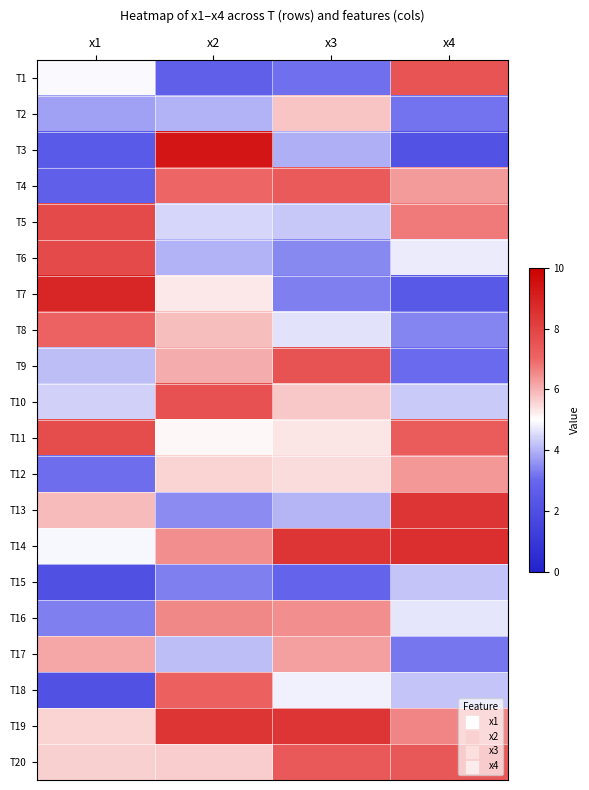

Reading left to right, what are all the values shown in this chart?

T1: x1=5.0	x2=2.7	x3=3.1	x4=7.5
T2: x1=3.8	x2=4.0	x3=5.8	x4=3.2
T3: x1=2.5	x2=9.4	x3=4.0	x4=2.2
T4: x1=2.7	x2=7.0	x3=7.3	x4=6.3
T5: x1=7.8	x2=4.5	x3=4.3	x4=6.7
T6: x1=7.8	x2=4.0	x3=3.5	x4=4.8
T7: x1=8.8	x2=5.3	x3=3.3	x4=2.4
T8: x1=7.1	x2=5.8	x3=4.6	x4=3.4
T9: x1=4.2	x2=6.1	x3=7.6	x4=3.0
T10: x1=4.4	x2=7.6	x3=5.7	x4=4.3
T11: x1=7.7	x2=5.1	x3=5.3	x4=7.3
T12: x1=3.1	x2=5.6	x3=5.4	x4=6.3
T13: x1=5.9	x2=3.5	x3=4.0	x4=8.4
T14: x1=4.9	x2=6.4	x3=8.4	x4=8.6
T15: x1=2.0	x2=3.3	x3=2.9	x4=4.2
T16: x1=3.3	x2=6.5	x3=6.5	x4=4.7
T17: x1=6.2	x2=4.2	x3=6.2	x4=3.2
T18: x1=2.1	x2=7.2	x3=4.8	x4=4.2
T19: x1=5.6	x2=8.4	x3=8.4	x4=6.6
T20: x1=5.6	x2=5.7	x3=7.4	x4=7.4